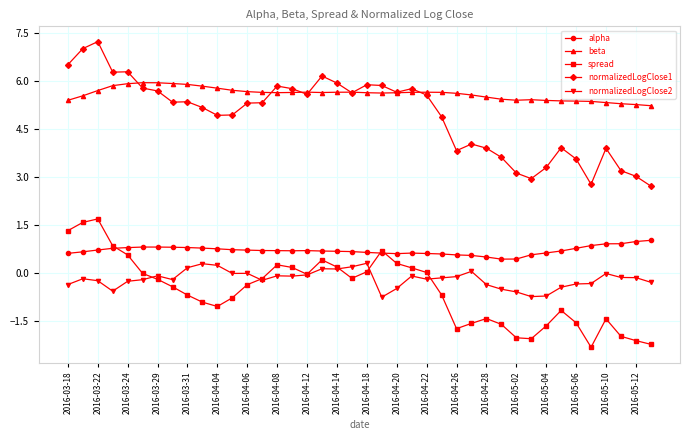

True or false: spread and beta intersect in this chart.

False